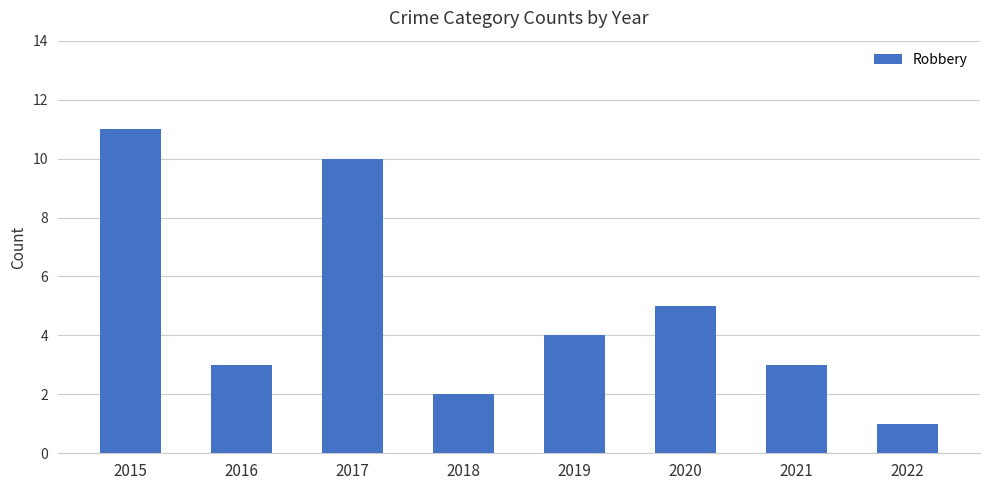

Between 2022 and 2016, which is larger?

2016